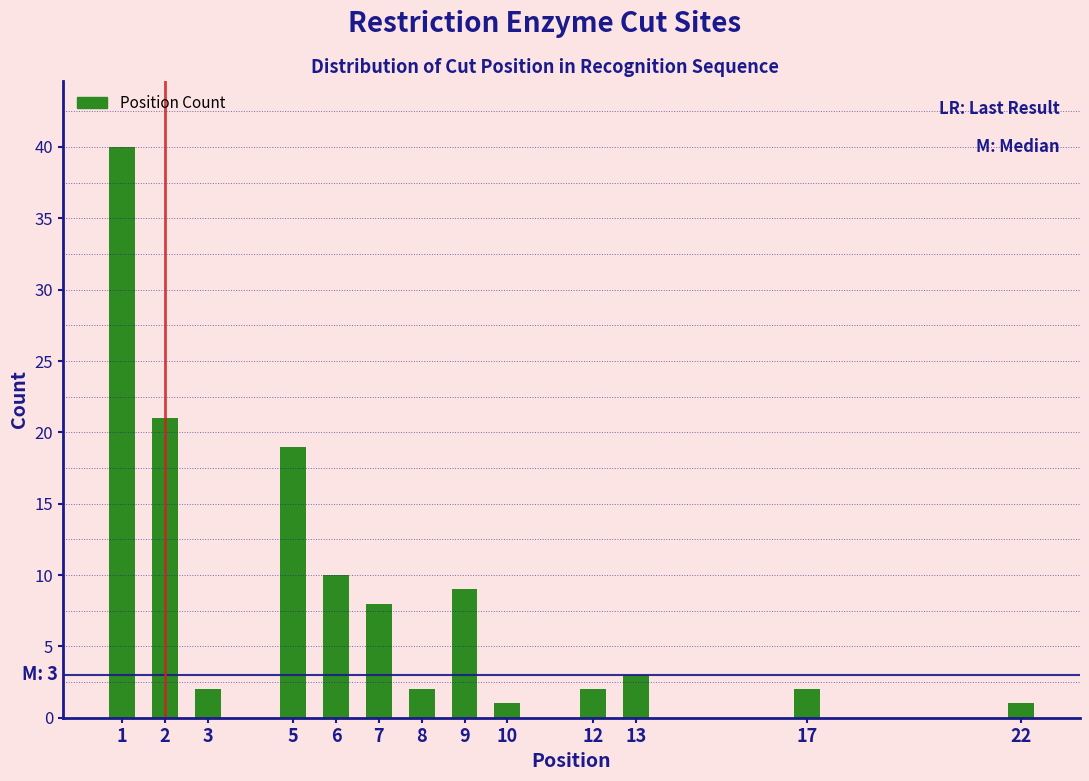

Reading right to left, transcribe all the data shown in this chart.

1	2	3	2	1	9	2	8	10	19	2	21	40